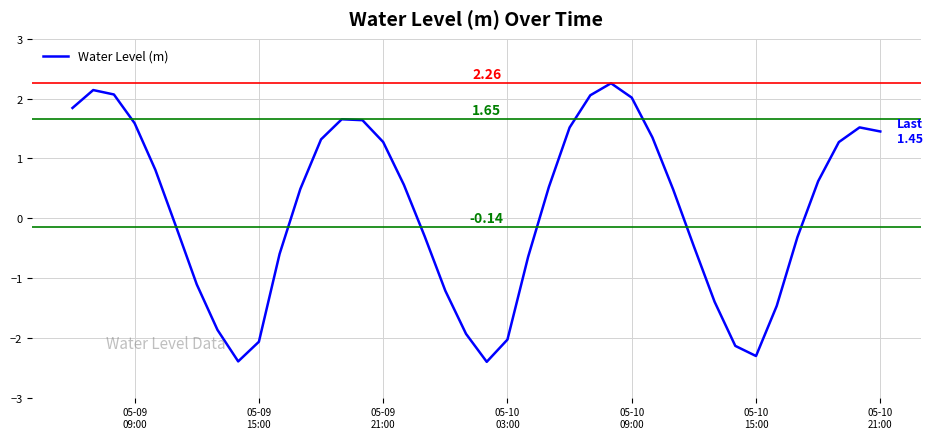

How many categories are shown in the chart?

40